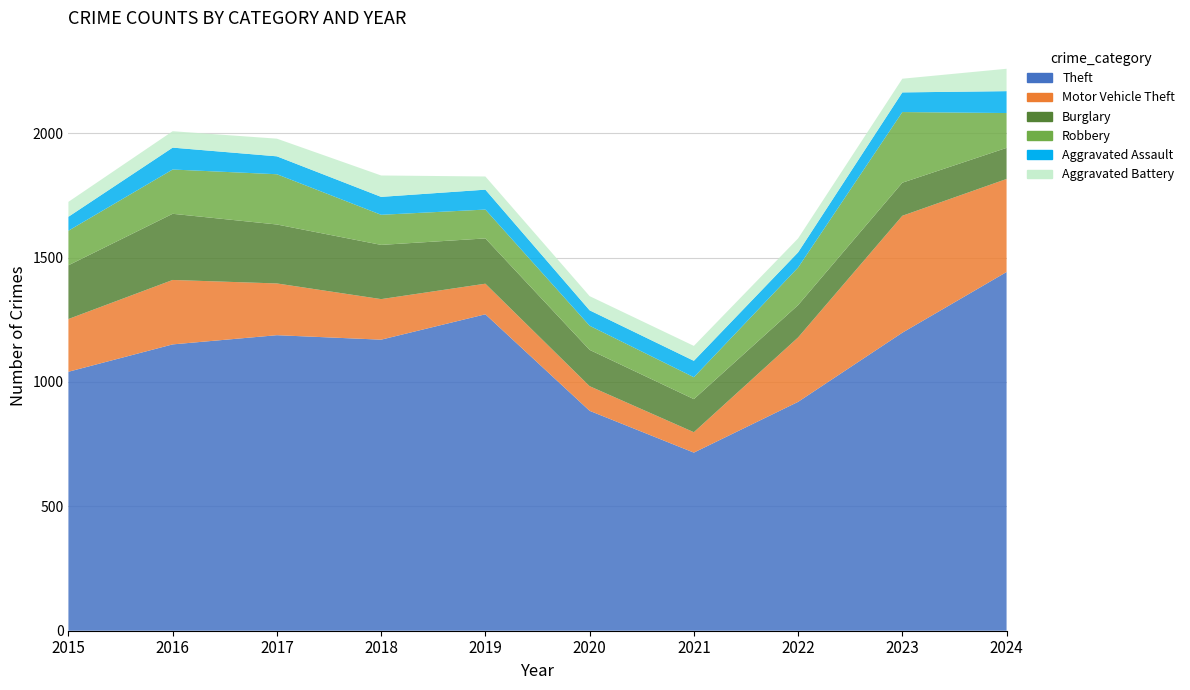

Reading left to right, extract all data points from this chart.

Theft: 2015=1041	2016=1151	2017=1188	2018=1170	2019=1272	2020=884	2021=716	2022=920	2023=1198	2024=1442
Motor Vehicle Theft: 2015=212	2016=259	2017=208	2018=163	2019=123	2020=99	2021=82	2022=259	2023=470	2024=374
Burglary: 2015=216	2016=266	2017=237	2018=218	2019=182	2020=146	2021=133	2022=130	2023=133	2024=125
Robbery: 2015=139	2016=178	2017=202	2018=121	2019=116	2020=97	2021=88	2022=151	2023=284	2024=140
Aggravated Assault: 2015=56	2016=88	2017=72	2018=72	2019=80	2020=62	2021=66	2022=61	2023=79	2024=88
Aggravated Battery: 2015=60	2016=66	2017=71	2018=86	2019=53	2020=57	2021=60	2022=56	2023=55	2024=90